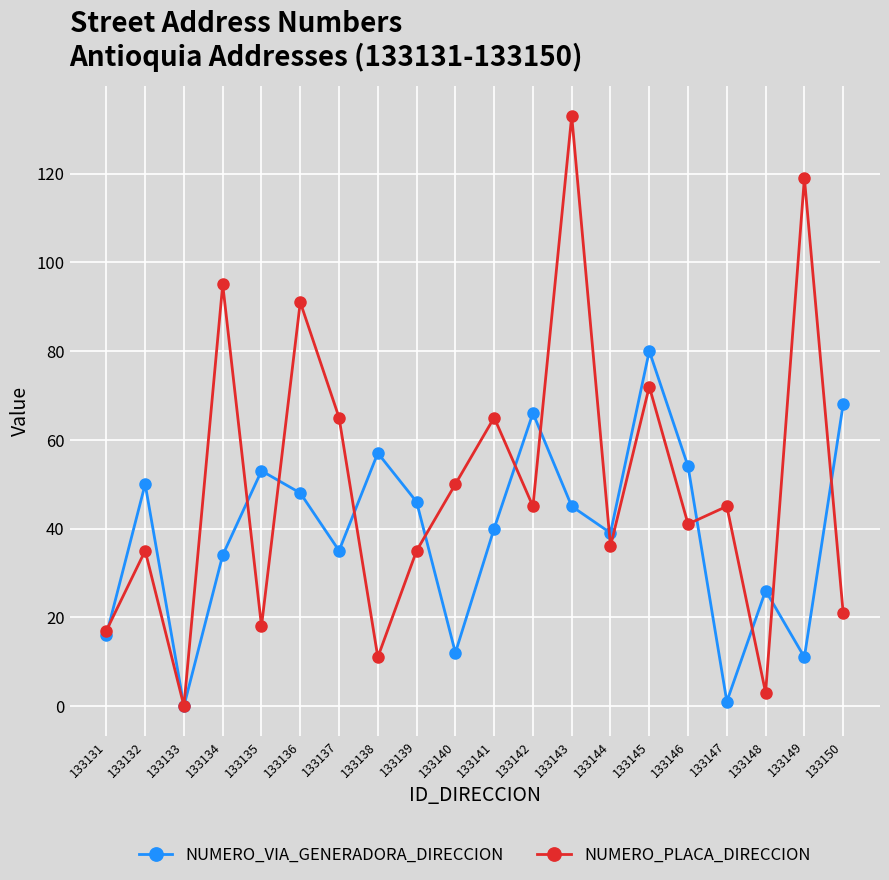

How many values in NUMERO_PLACA_DIRECCION are above zero?

19